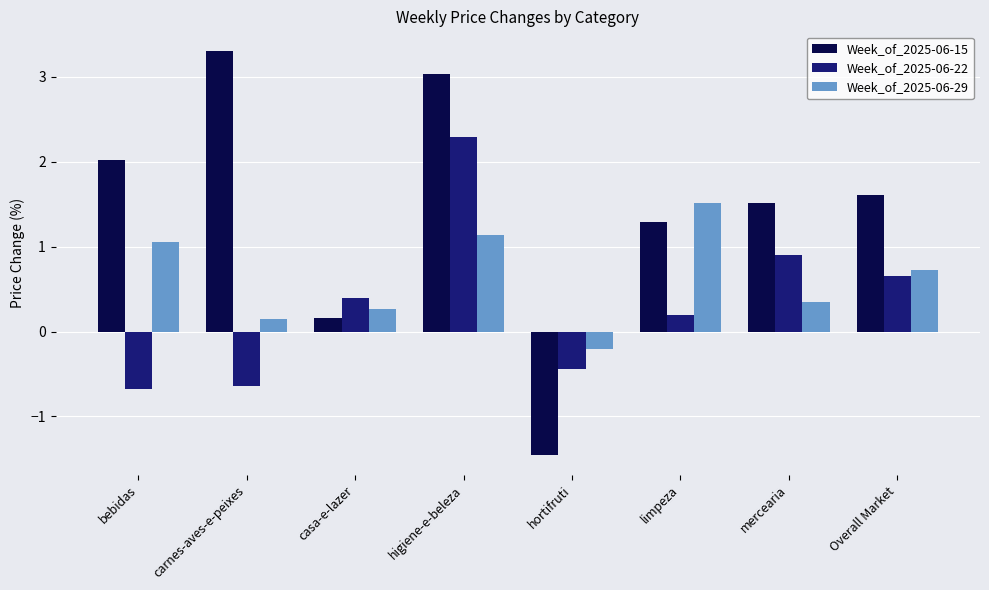

What is the average value of the Week_of_2025-06-29 series?

0.6